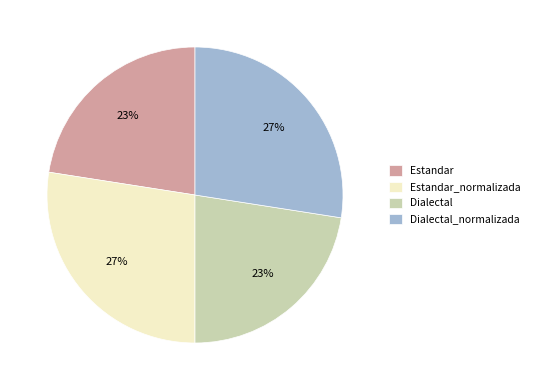

What is the ratio of the value at Dialectal to the value at Estandar?

1.0